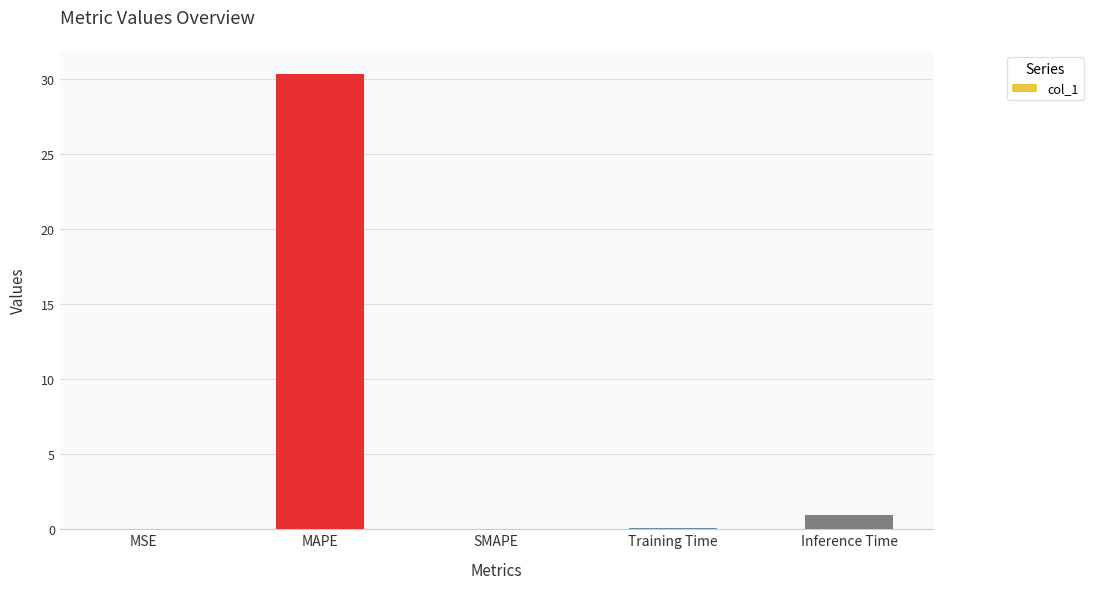

The value at MAPE is 30.4. True or false?

True